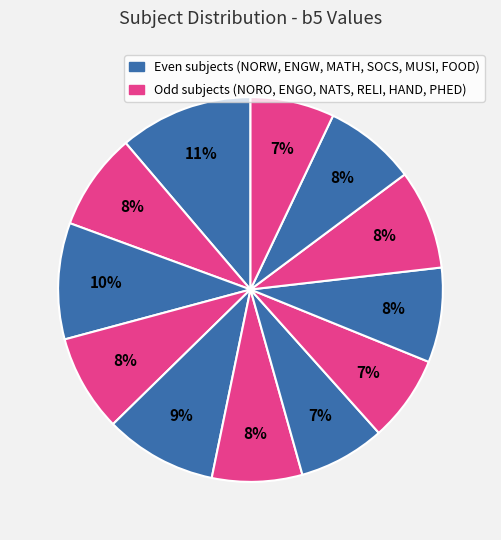

Count the number of slices in the pie.

12